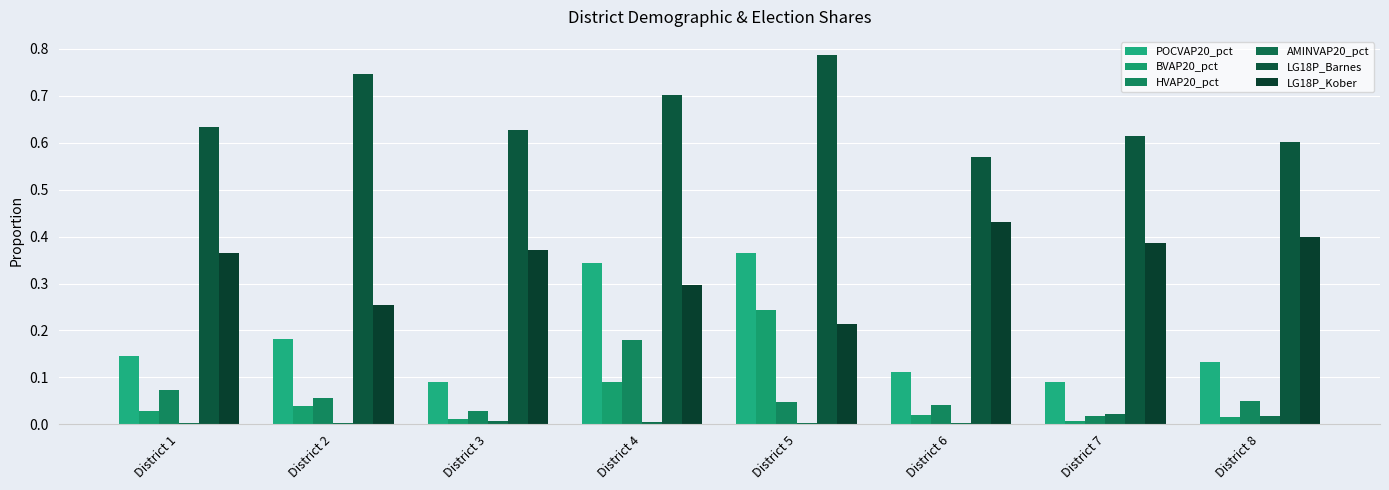

Is the value of HVAP20_pct at District 5 greater than the value of LG18P_Barnes at District 7?

No